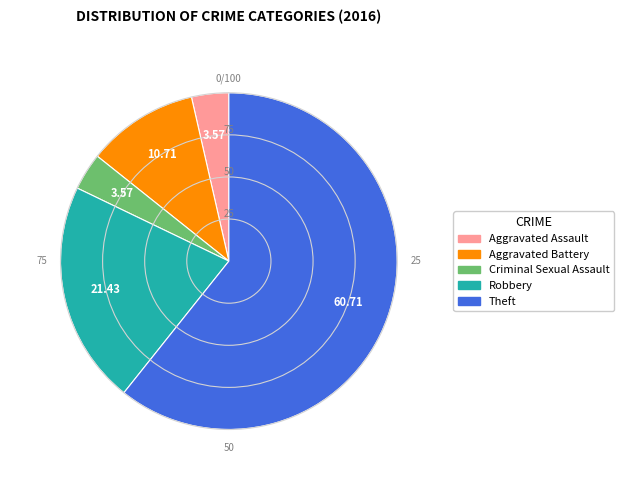

Does Theft account for over 50% of the chart?

Yes